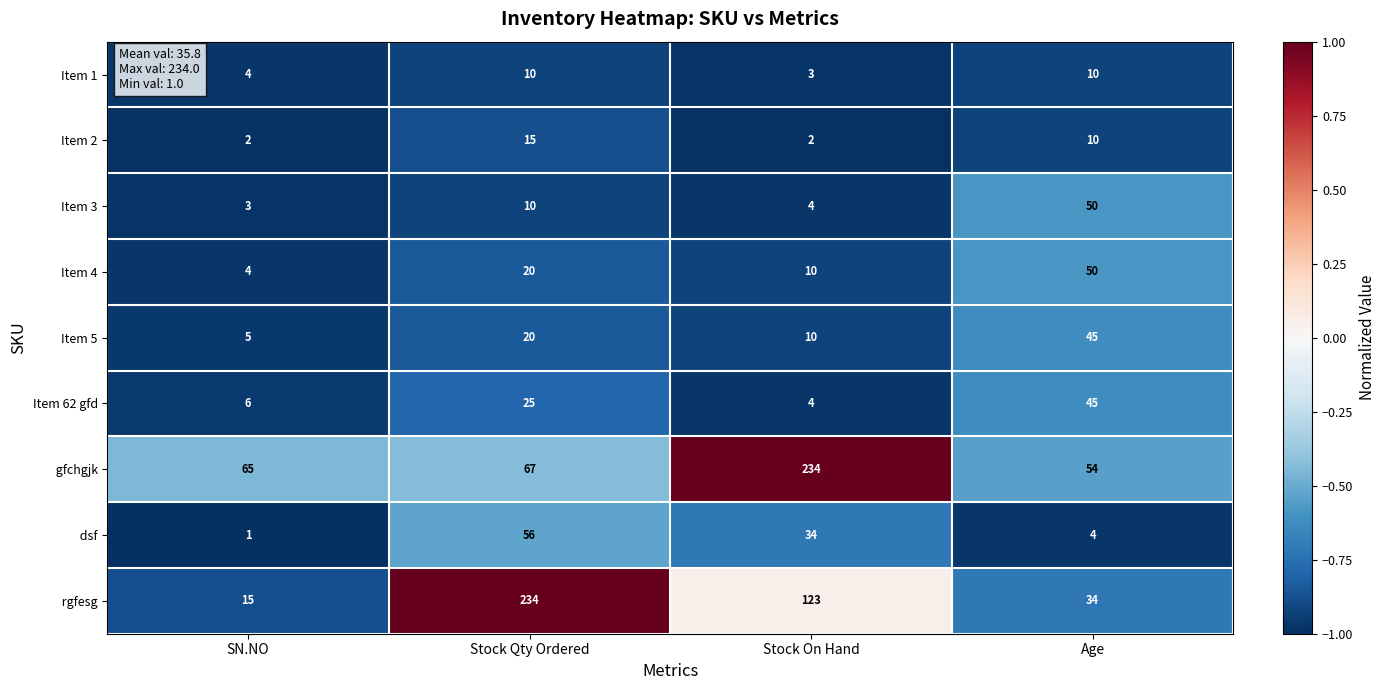

At which category is the sum across all series the highest?

Stock Qty Ordered